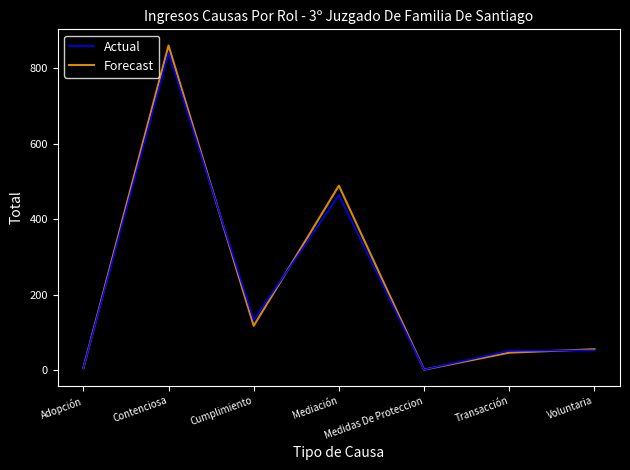

What is the total value across all series at Medidas De Proteccion?

4